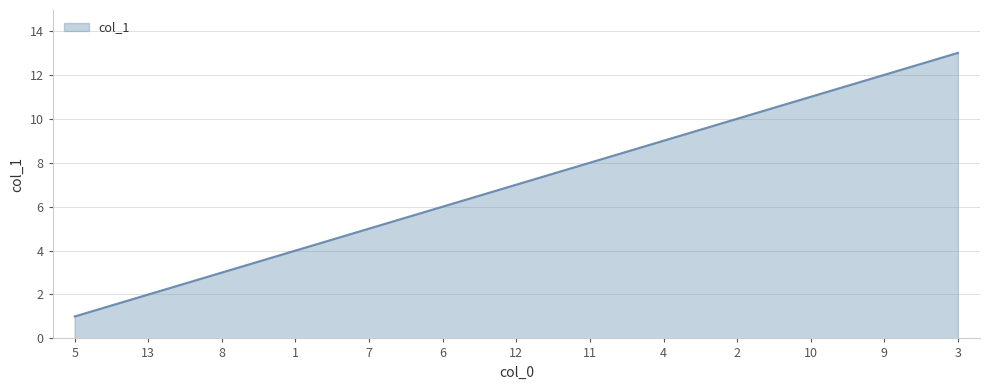

True or false: there are more than 1 points higher than both neighbors.

False